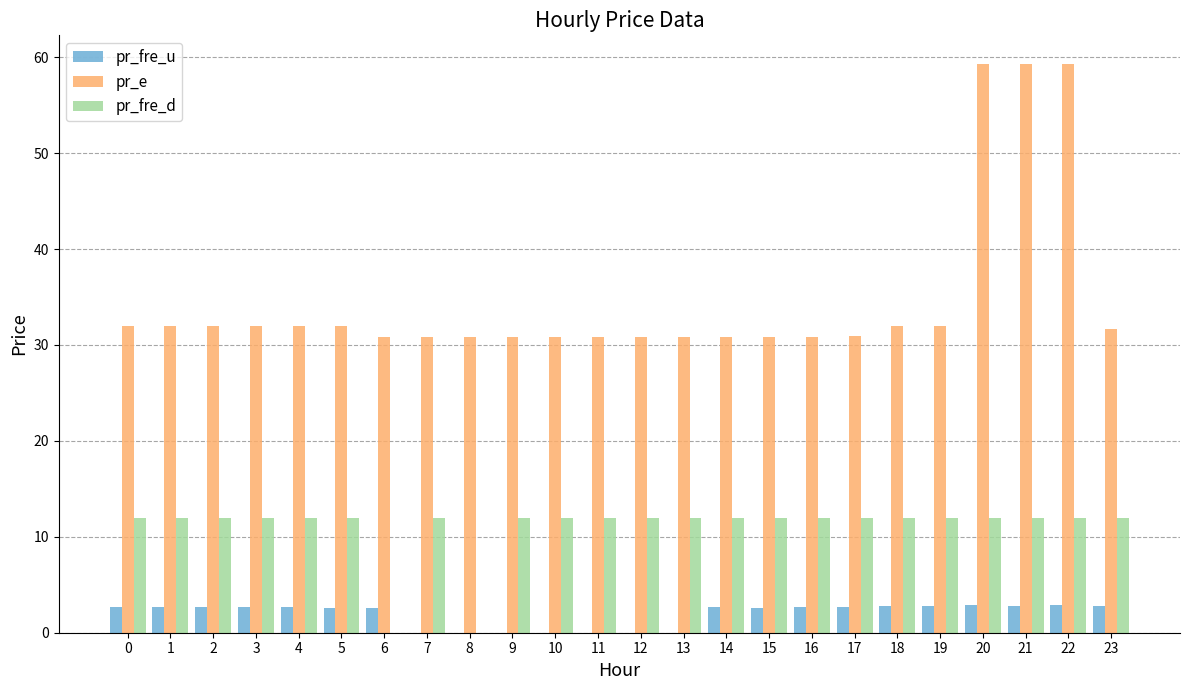

What is the total value across all series at 20?

74.2